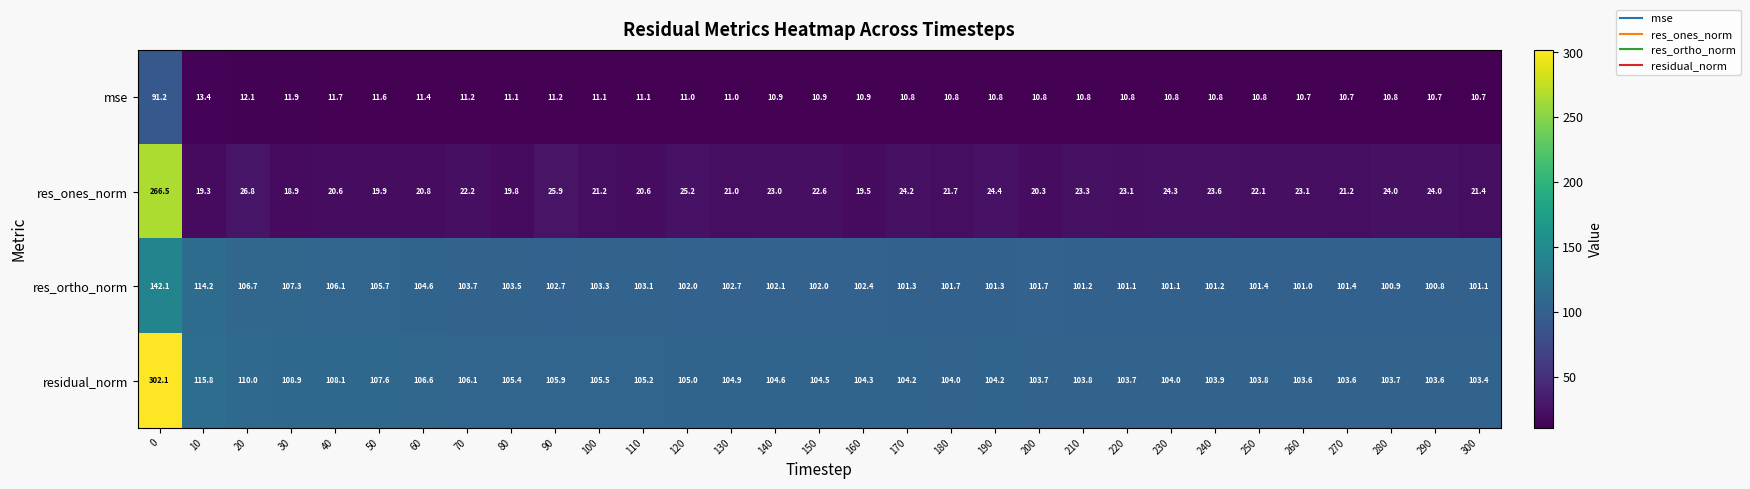

How many series are shown in this chart?

4